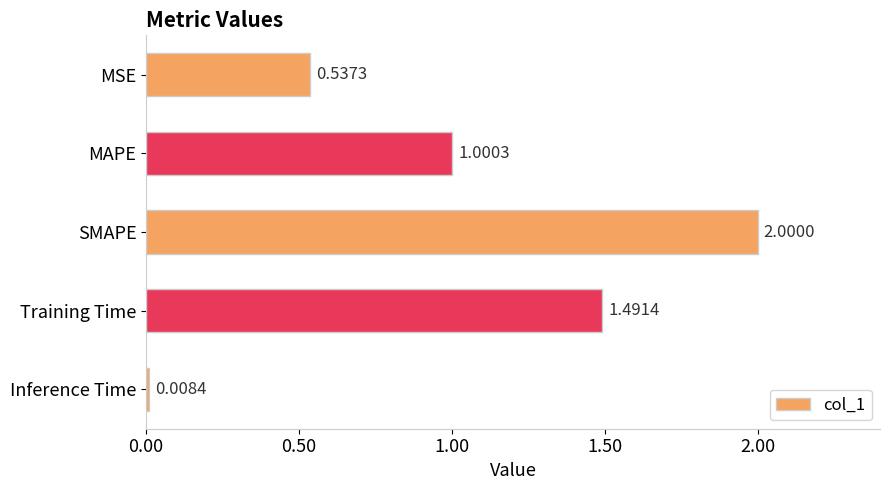

Rank the categories by value from highest to lowest.

SMAPE, Training Time, MAPE, MSE, Inference Time